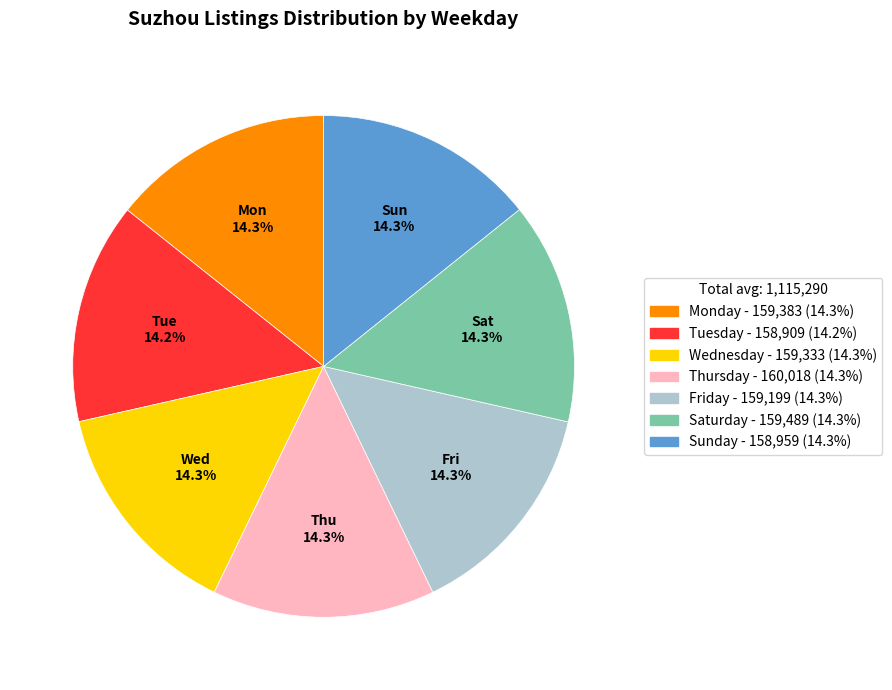

How many segments does this pie chart have?

7